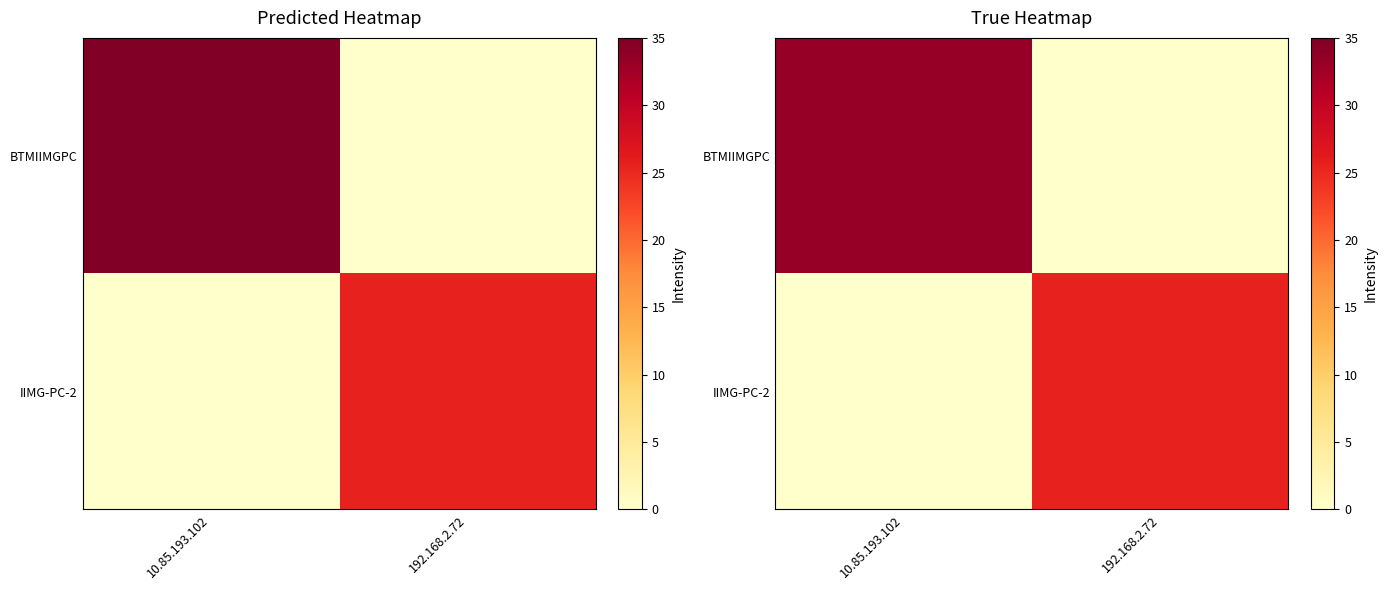

Rank the series by their maximum value, from lowest to highest.

IIMG-PC-2, BTMIIMGPC